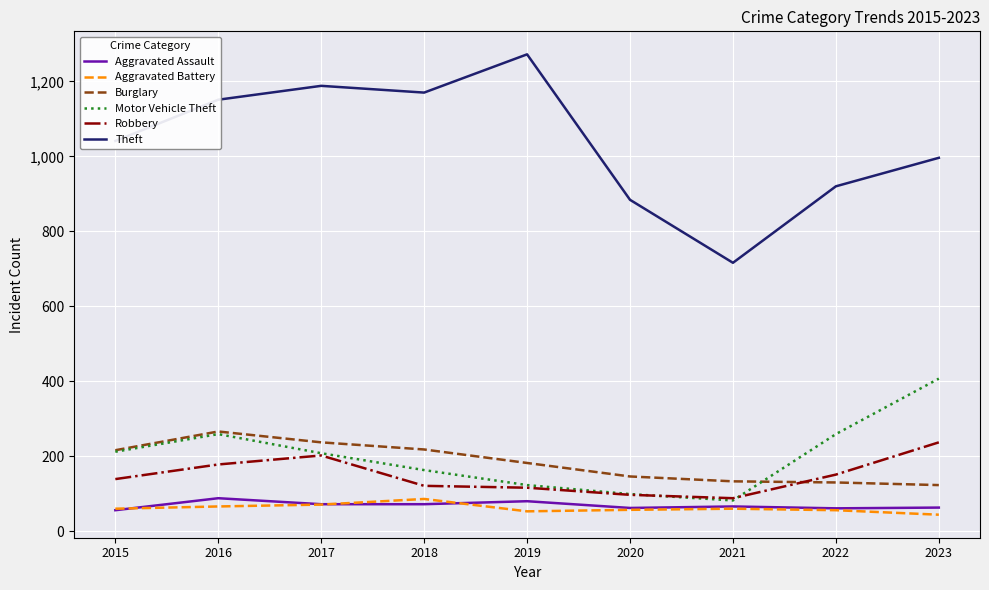

True or false: Burglary has a value of 182 at 2019.

True